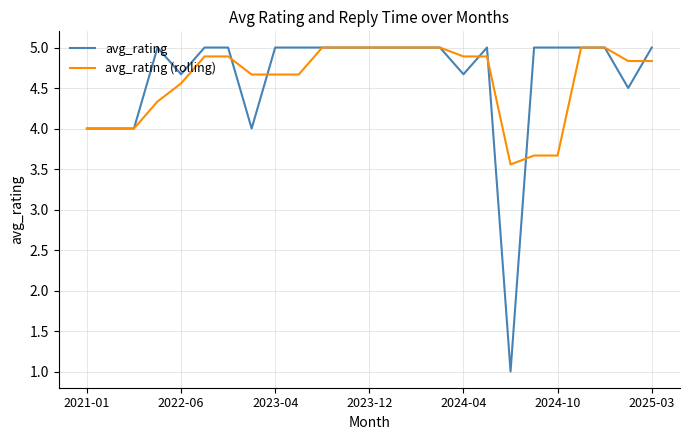

Which series has the widest spread of values?

avg_rating